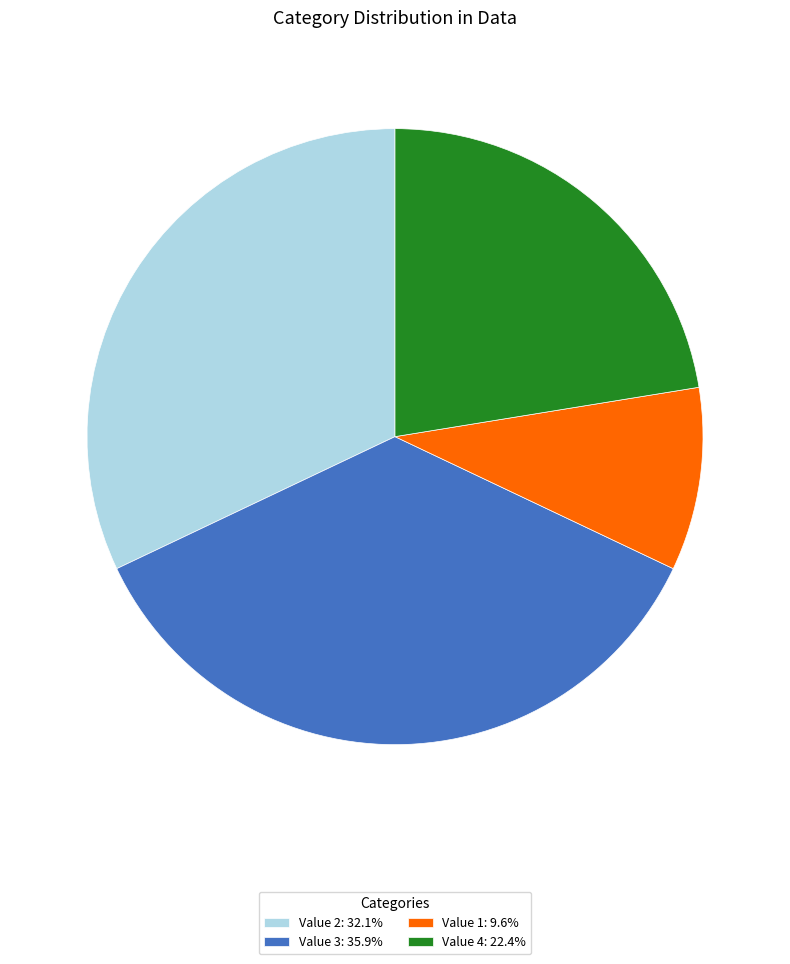

What is the ratio of the value at Value 3: 35.9% to the value at Value 2: 32.1%?

1.1